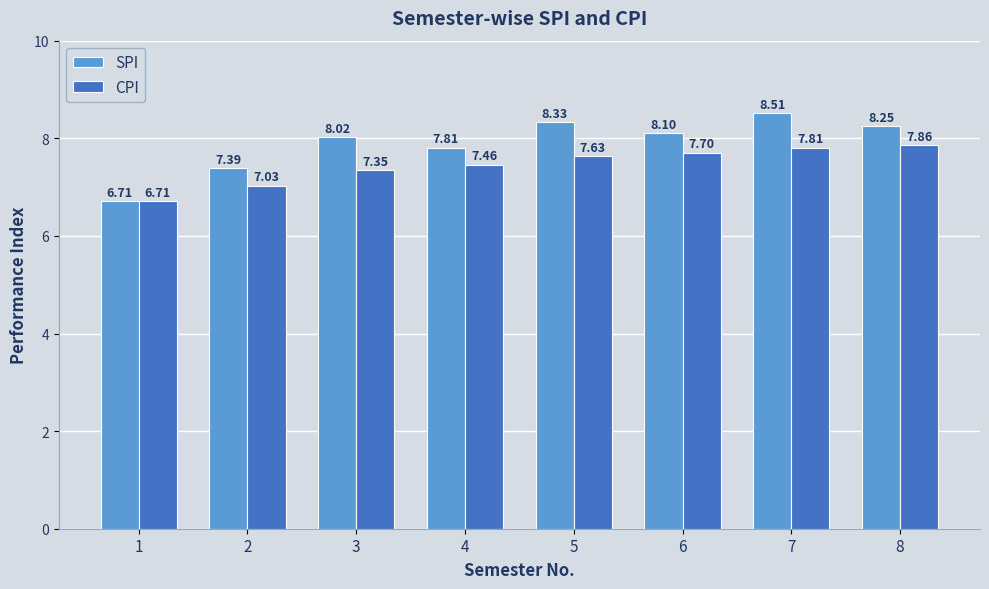

At 4, list the series in order from smallest to largest.

CPI, SPI